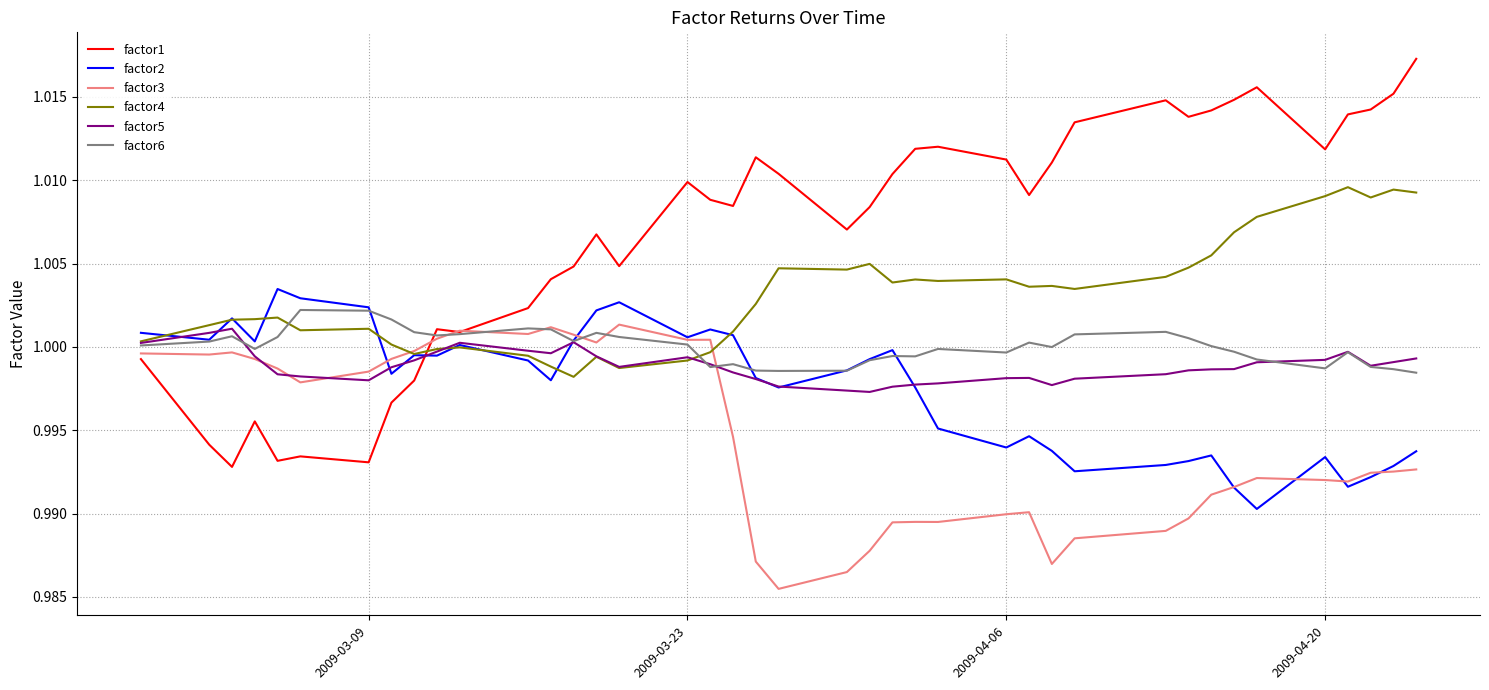

Which series ends up on top after the final intersection of factor1 and factor5?

factor1